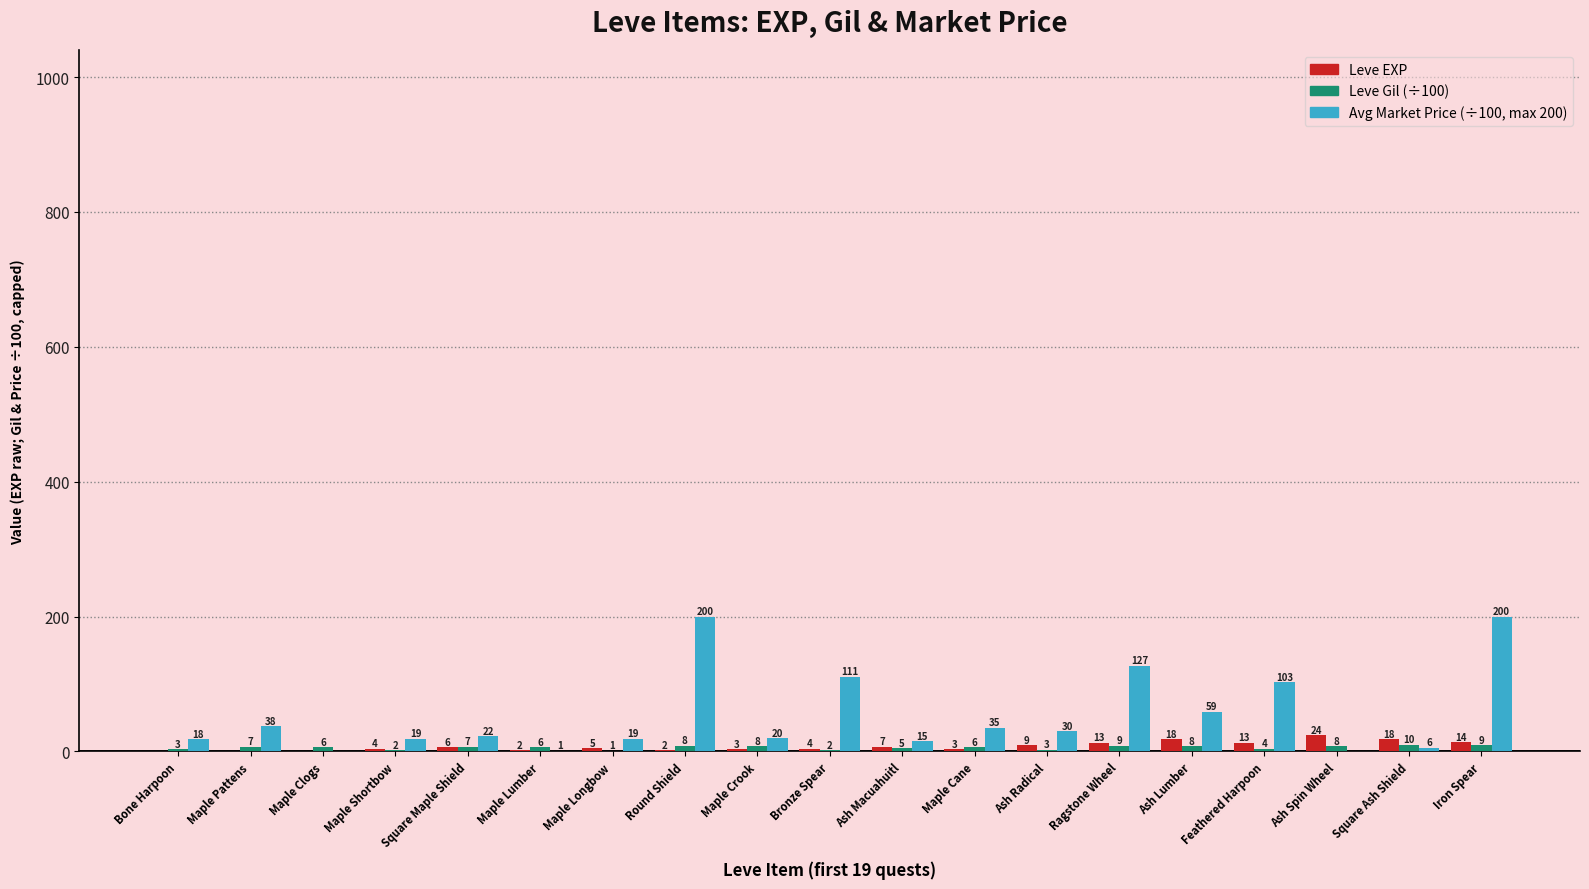

At which category does the chart reach its peak across all series?

Round Shield